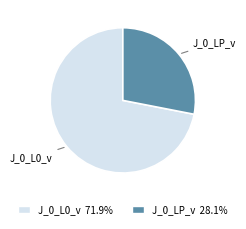

Is the sum of J_0_L0_v and J_0_LP_v greater than half?

Yes